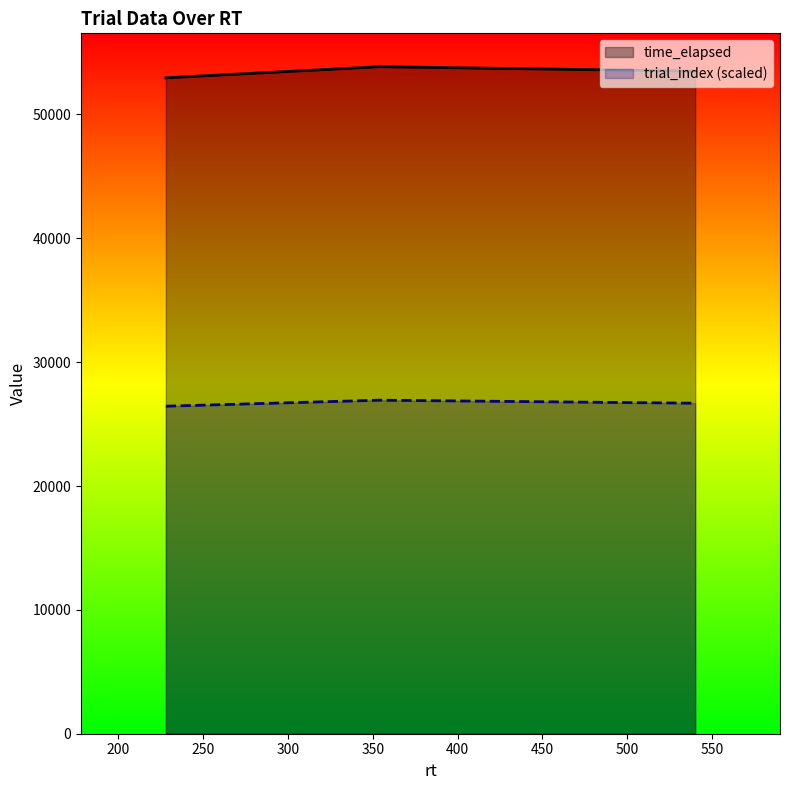

Rank the series by their average value, from highest to lowest.

time_elapsed, trial_index (scaled)